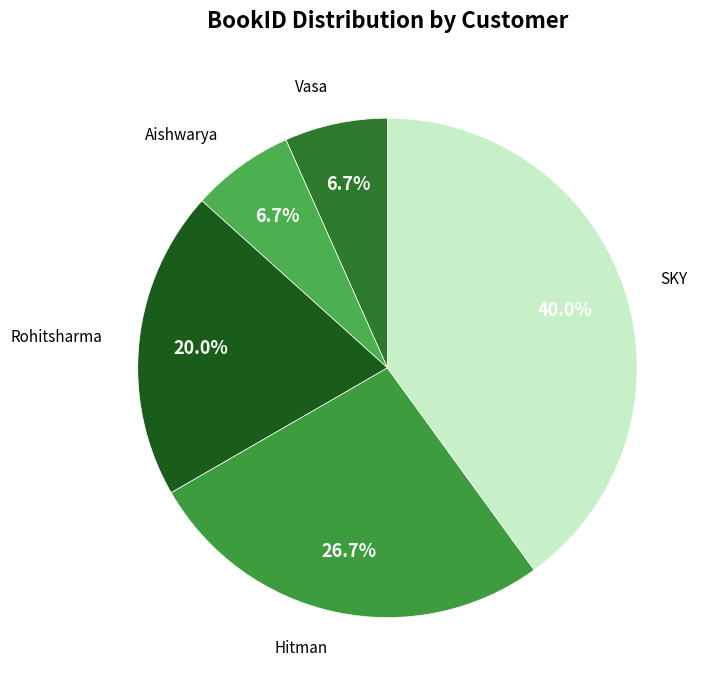

Is it true that Hitman is 36% of the pie?

False